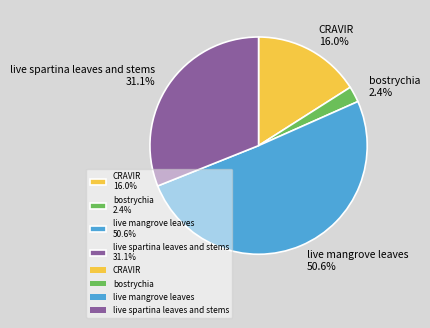

Which has a higher value, CRAVIR or live mangrove leaves?

live mangrove leaves